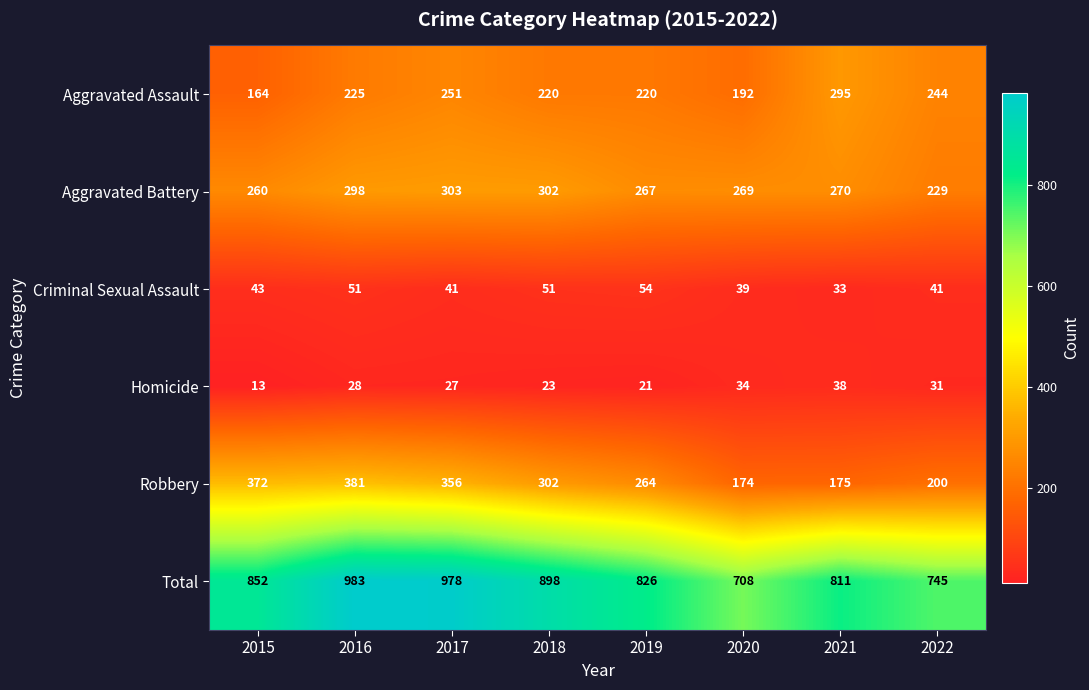

At how many categories does at least one series exceed 855?

3